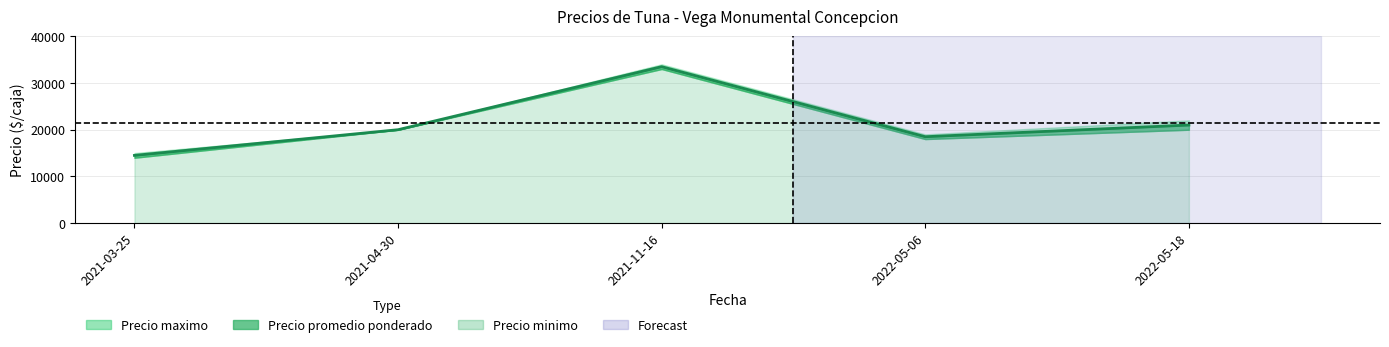

True or false: Volumen has more than 1 points higher than both neighbors.

False